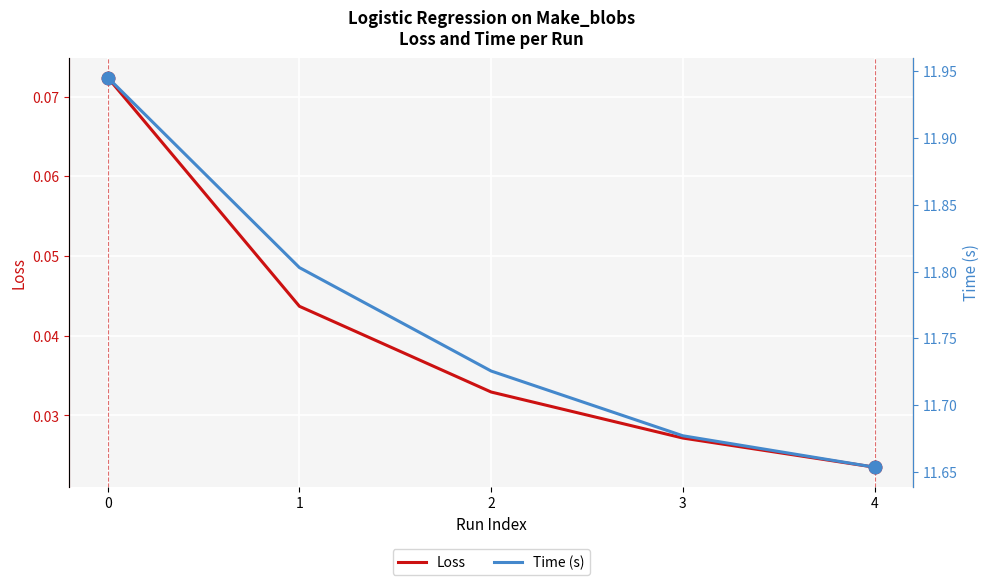

What is the greatest value displayed?

11.9